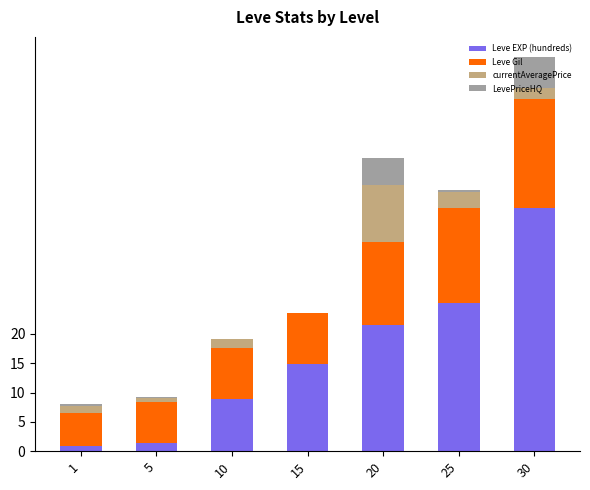

Are the bars grouped side by side (vs. stacked)?

No